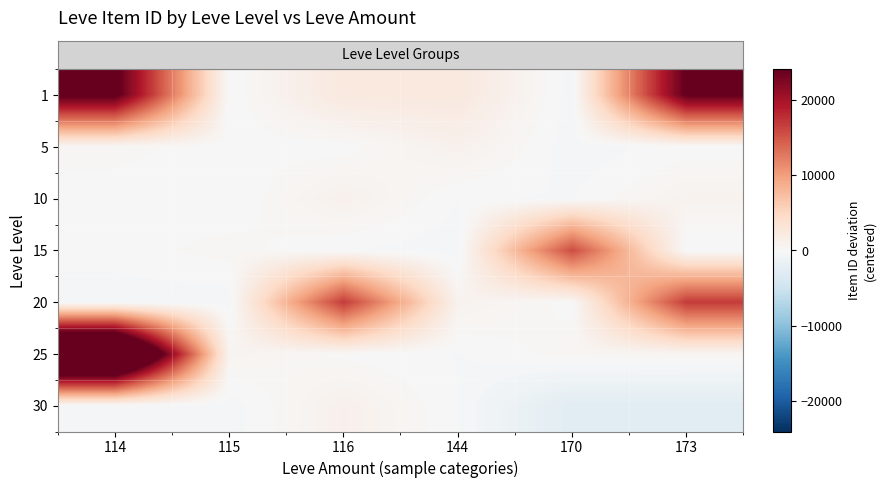

Reading left to right, extract all data points from this chart.

row_0: 25033	-186	2391	2411	-454	24445
row_1: 331	0	-18	1087	-450	-24
row_2: -7	-184	1095	-185	-210	870
row_3: 0	365	-183	-444	15683	-209
row_4: -439	-441	16854	877	32	16853
row_5: 41467	672	73	-207	388	416
row_6: -420	-423	1153	-179	-2680	-2680